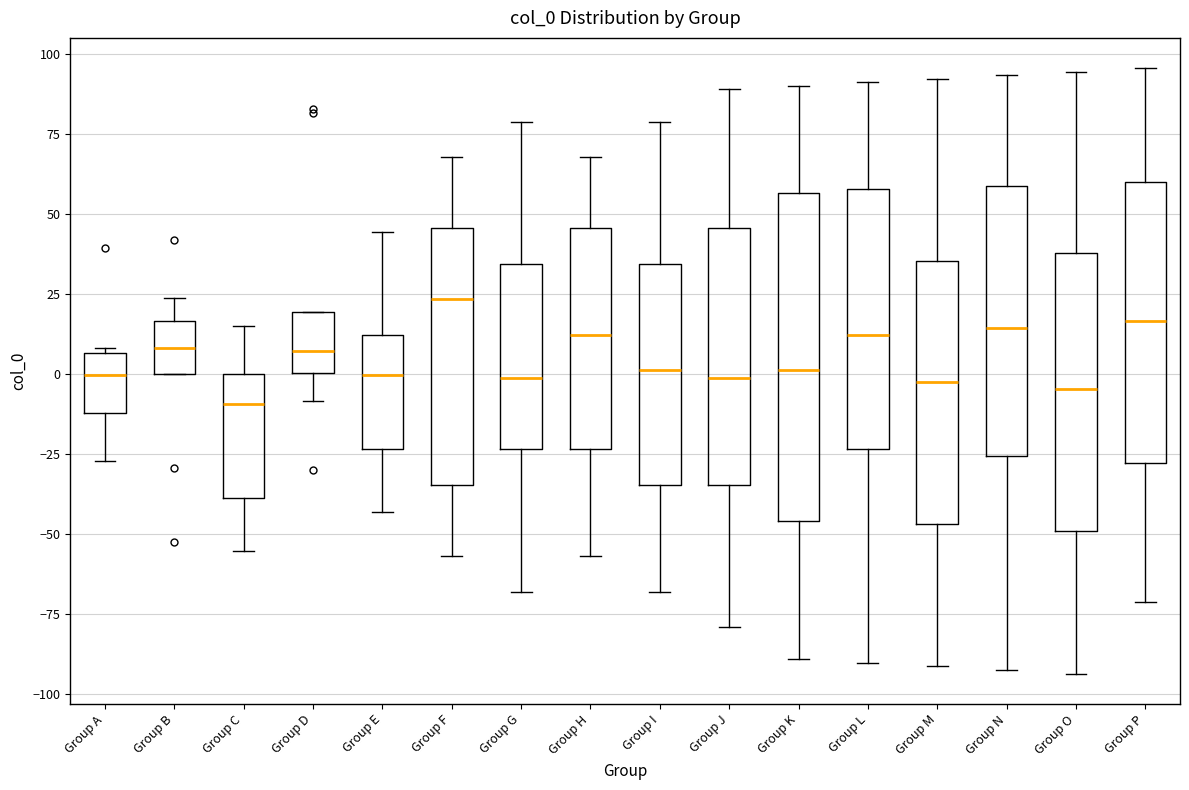

Reading left to right, transcribe this box plot: for each box, give where its median line is, the range the box spans, and where its two whiskers end, as read against the y-axis. The values are not printed on the chart, so give them approximately, as read against the axis.

Group A: median 0, box -10 to 5, whiskers -25 to 10
Group B: median 10, box 0 to 15, whiskers 0 to 25
Group C: median -10, box -40 to 0, whiskers -55 to 15
Group D: median 5, box 0 to 20, whiskers -10 to 20
Group E: median 0, box -25 to 10, whiskers -45 to 45
Group F: median 25, box -35 to 45, whiskers -55 to 70
Group G: median 0, box -25 to 35, whiskers -70 to 80
Group H: median 10, box -25 to 45, whiskers -55 to 70
Group I: median 0, box -35 to 35, whiskers -70 to 80
Group J: median 0, box -35 to 45, whiskers -80 to 90
Group K: median 0, box -45 to 55, whiskers -90 to 90
Group L: median 10, box -25 to 60, whiskers -90 to 90
Group M: median 0, box -45 to 35, whiskers -90 to 90
Group N: median 15, box -25 to 60, whiskers -90 to 95
Group O: median -5, box -50 to 40, whiskers -95 to 95
Group P: median 15, box -30 to 60, whiskers -70 to 95